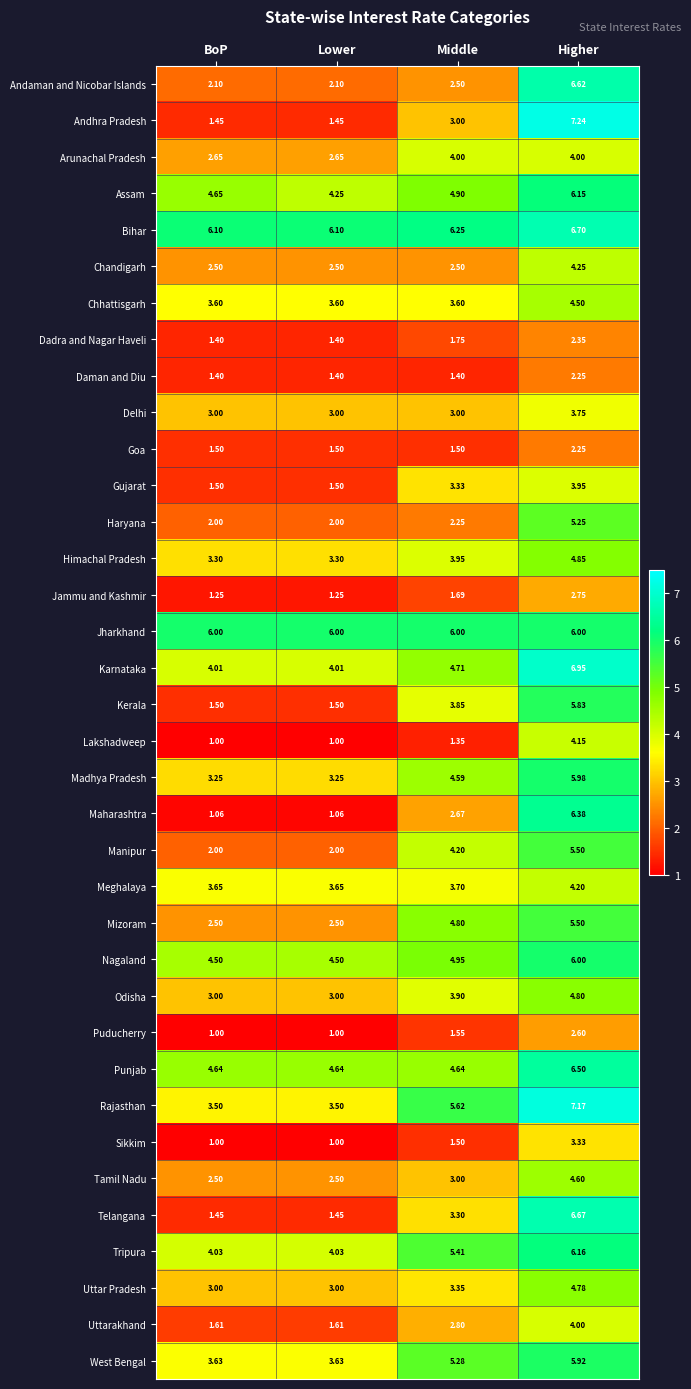

Which label corresponds to the largest value in the chart?

Higher